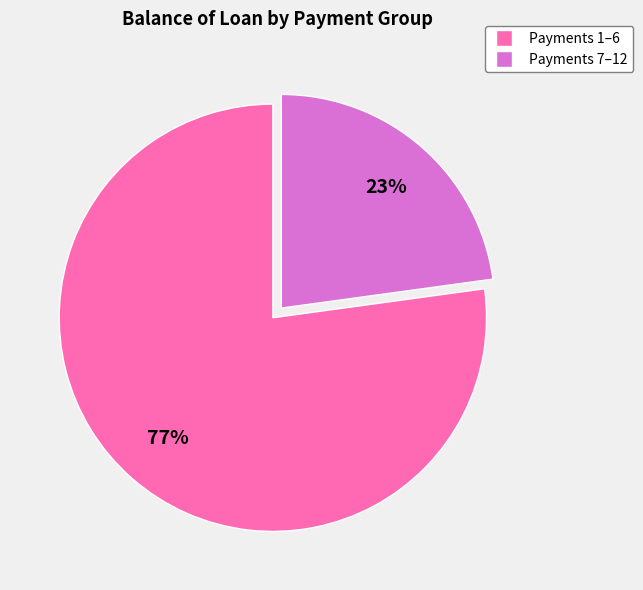

Is there any slice that represents more than half of the pie?

Yes